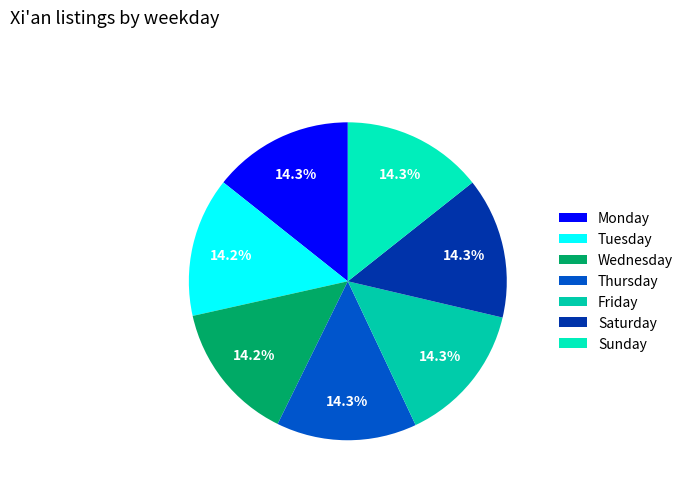

Is Saturday the majority of the pie?

No